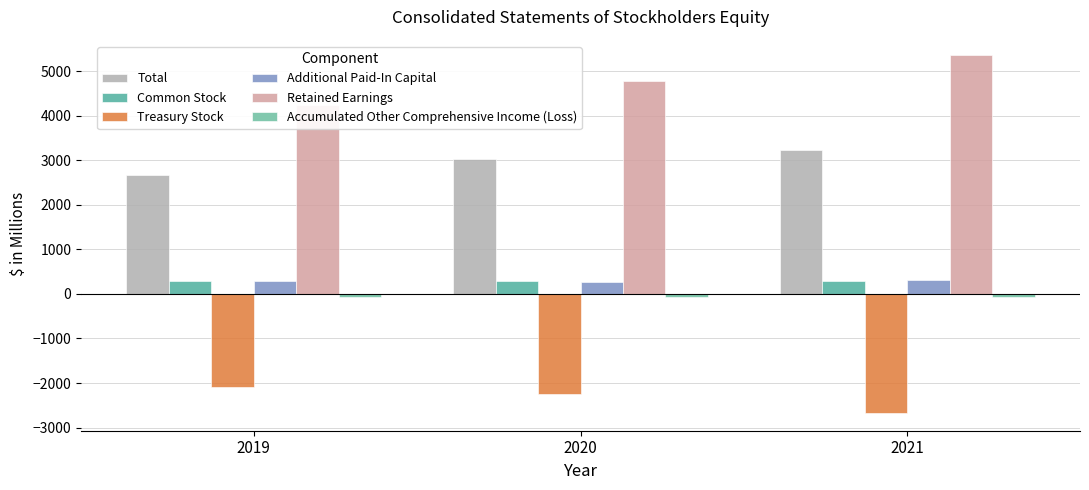

List the series in order of their peak value, lowest first.

Treasury Stock, Accumulated Other Comprehensive Income (Loss), Common Stock, Additional Paid-In Capital, Total, Retained Earnings